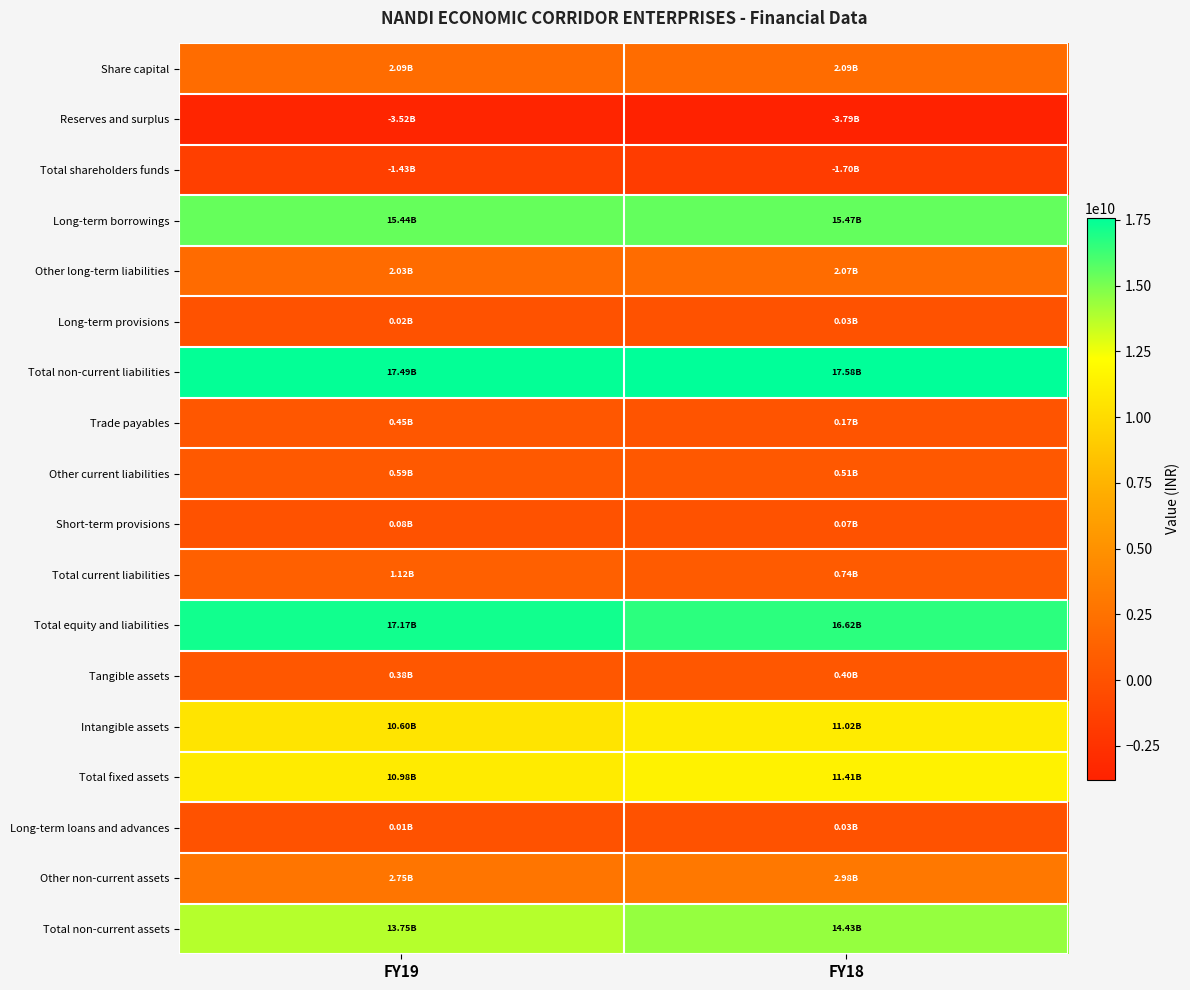

Which series has the widest spread of values?

Total non-current assets